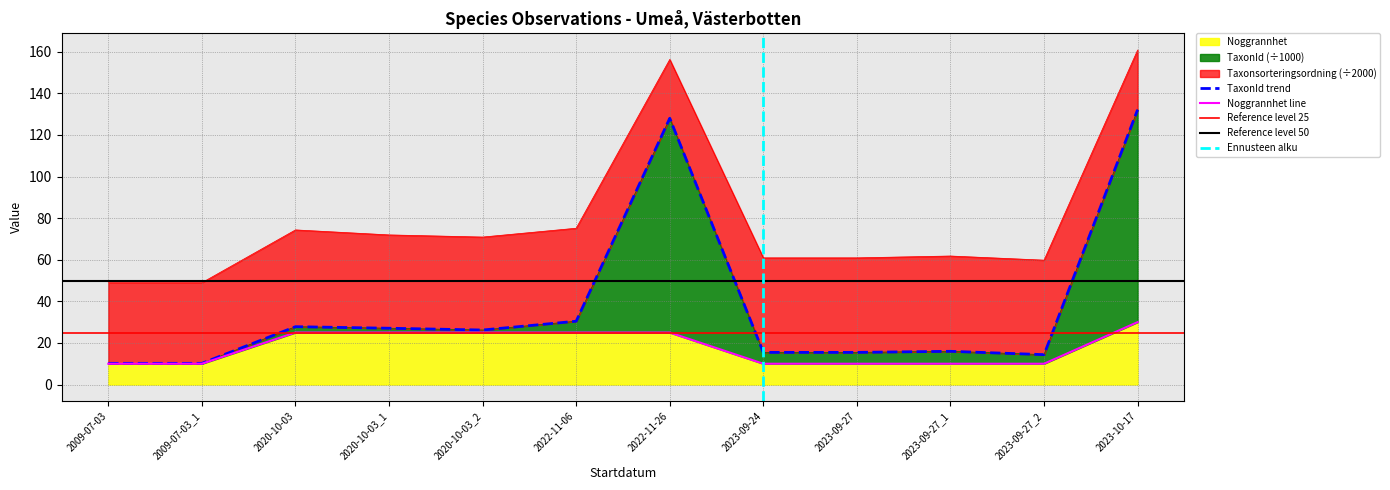

How many data points in TaxonId are less than 26?

6